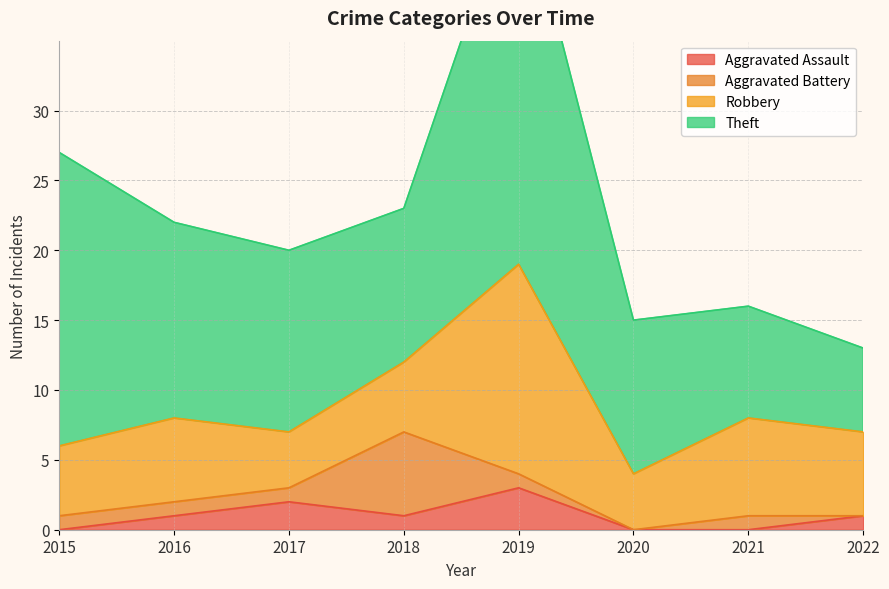

Is it true that Aggravated Assault equals 0 at 2020?

True